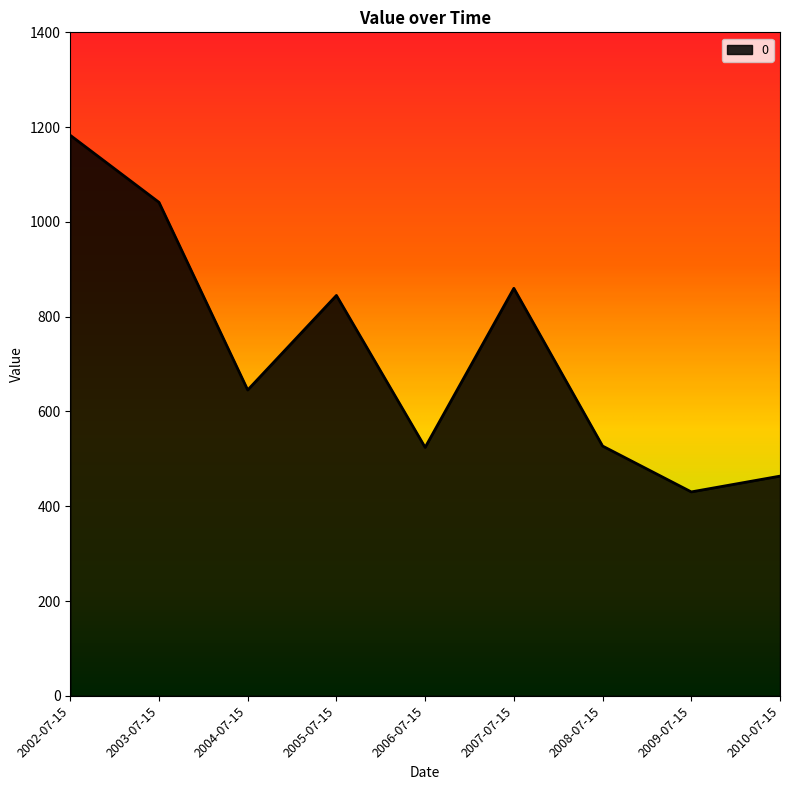

At which label does the data first exceed 645?

2002-07-15